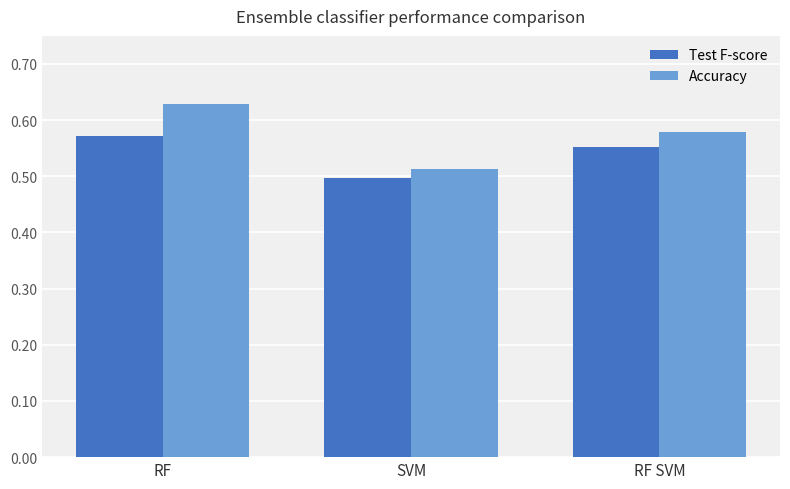

Which category has the lowest value across all series?

SVM